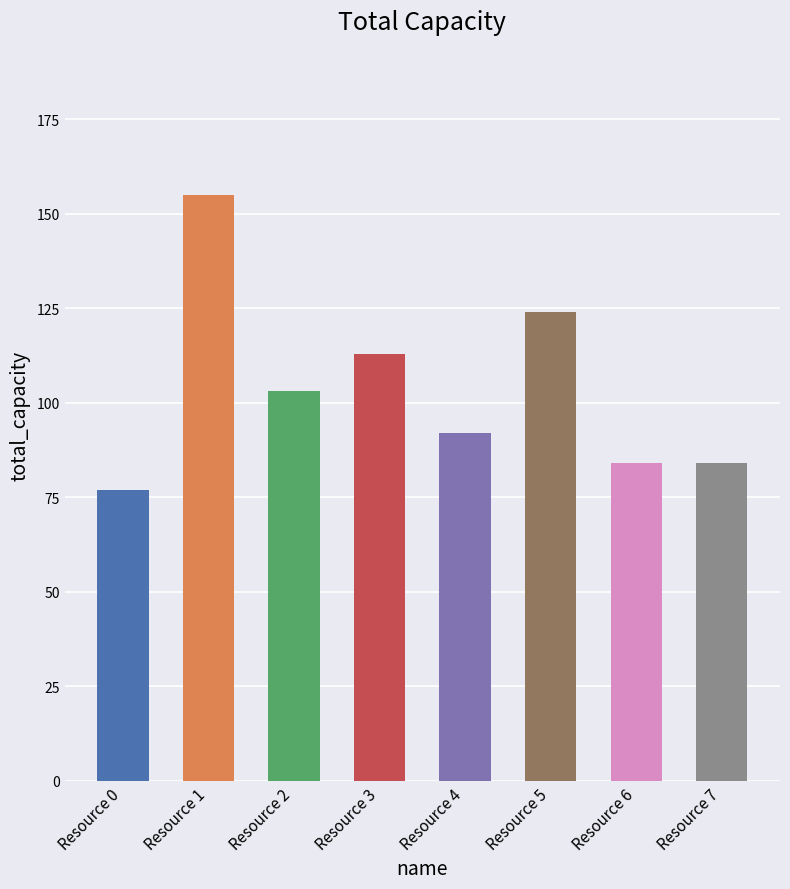

Count the number of categories in the chart.

8